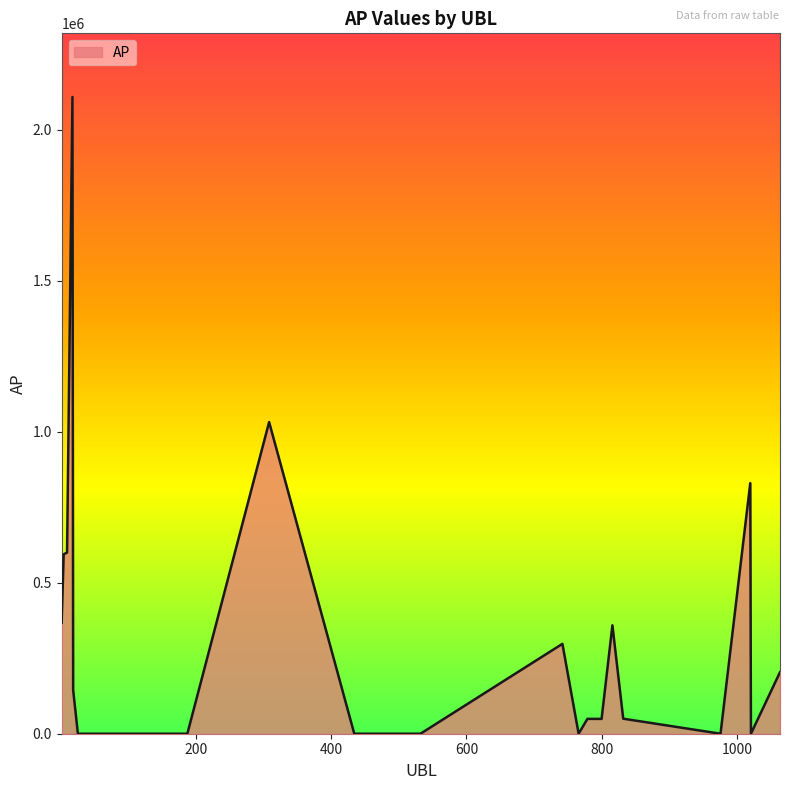

What is the difference between the maximum and minimum values?

2108679